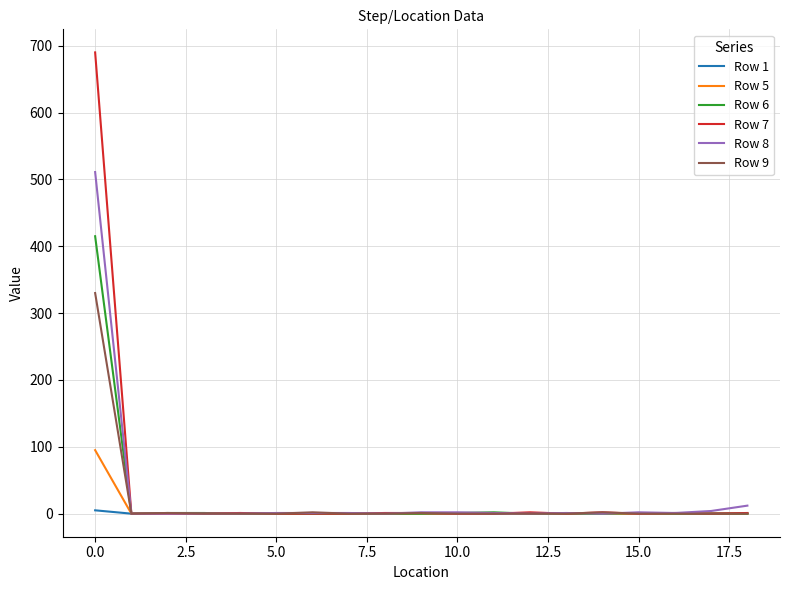

What are all the series names shown in the legend?

Row 1, Row 5, Row 6, Row 7, Row 8, Row 9